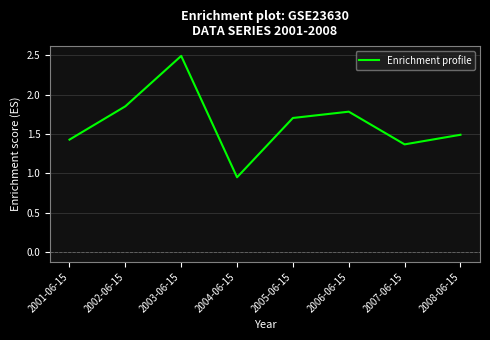

Is it true that the value at 2005-06-15 is 1.7?

True